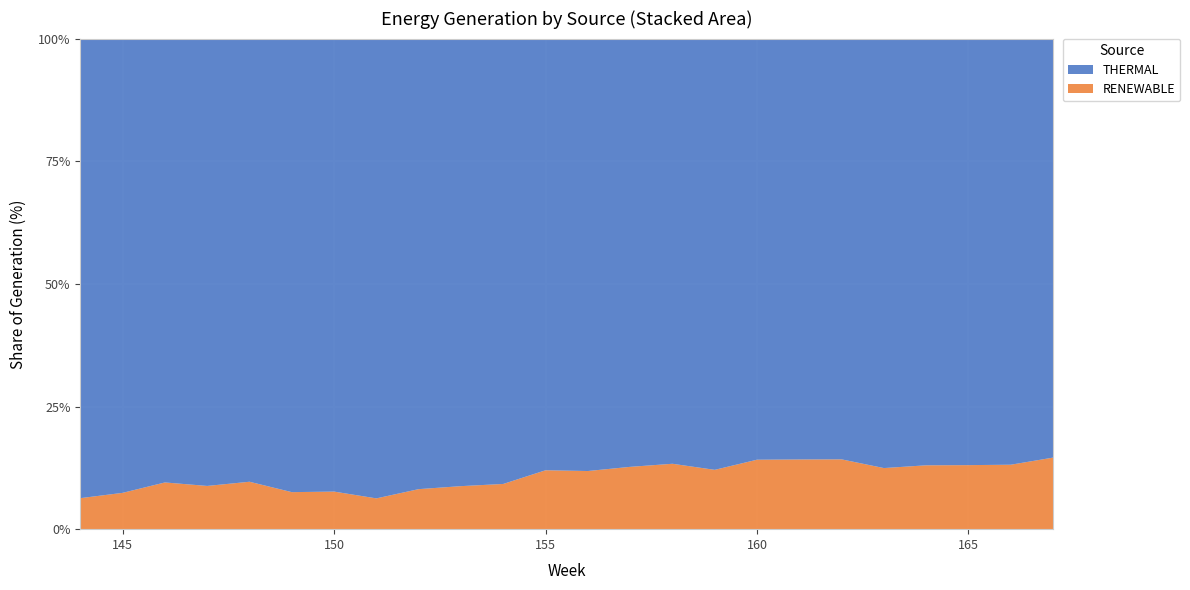

Reading left to right, transcribe all the data shown in this chart.

THERMAL: 11535.9	10239.5	8544.3	9465.4	7751.5	9509.3	8845.8	11970.2	11289.0	13852.2	14613.3	12504.7	13279.4	12867.9	11821.3	12811.2	11662.5	12151.9	12866.2	16175.6	14692.3	16361.6	14464.5	11636.3
RENEWABLE: 778.5	818.5	899.3	914.7	829.4	776.3	733.7	801.4	1002.9	1331.5	1483.6	1706.3	1785.4	1872.3	1818.1	1762.5	1923.4	2012.6	2134.5	2301.2	2198.7	2456.3	2187.6	1987.4